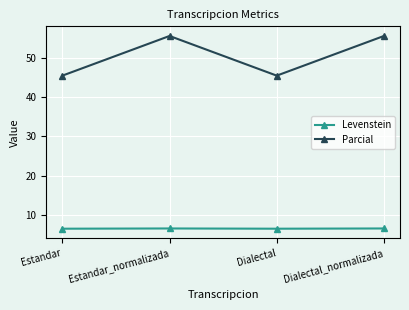

True or false: Parcial and Levenstein intersect in this chart.

False